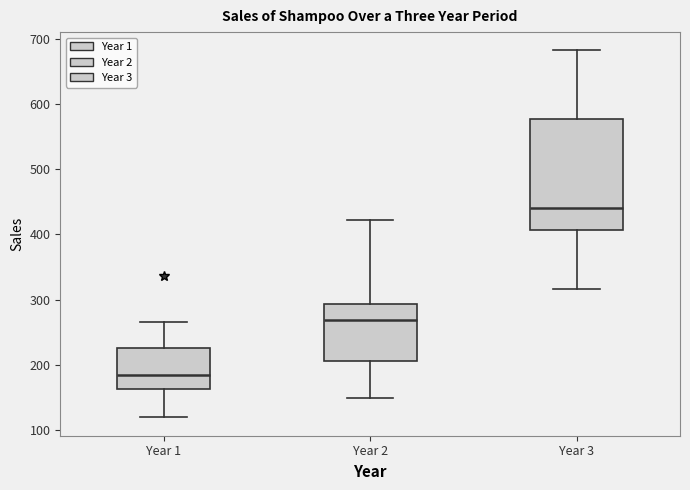

Comparing the boxes themselves (not the whiskers), which one is the tallest?

Year 3